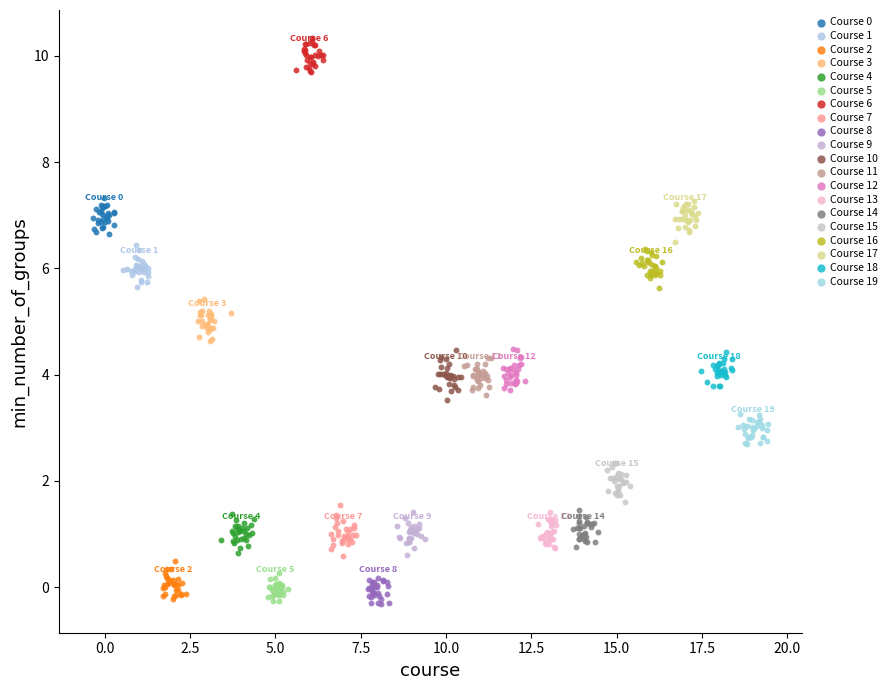

Which series contains the highest Y value?

Course 6